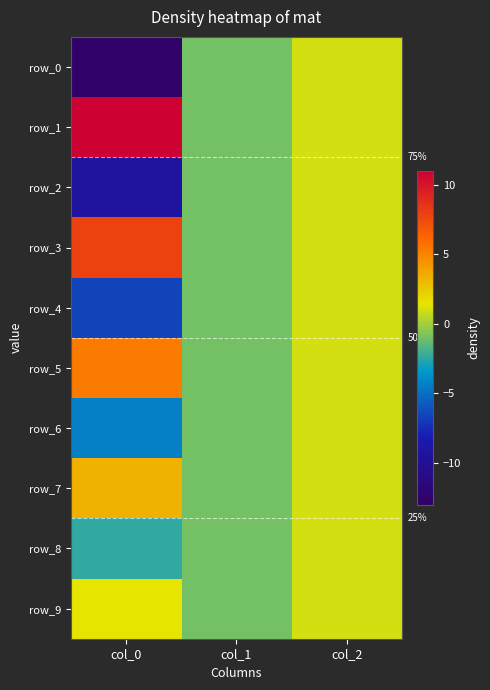

Reading left to right, what are all the values shown in this chart?

row_0: -12.7	-1.0	1.0
row_1: 10.8	-1.0	1.0
row_2: -9.3	-1.0	1.0
row_3: 7.9	-1.0	1.0
row_4: -6.6	-1.0	1.0
row_5: 5.4	-1.0	1.0
row_6: -4.3	-1.0	1.0
row_7: 3.3	-1.0	1.0
row_8: -2.4	-1.0	1.0
row_9: 1.4	-1.0	1.0